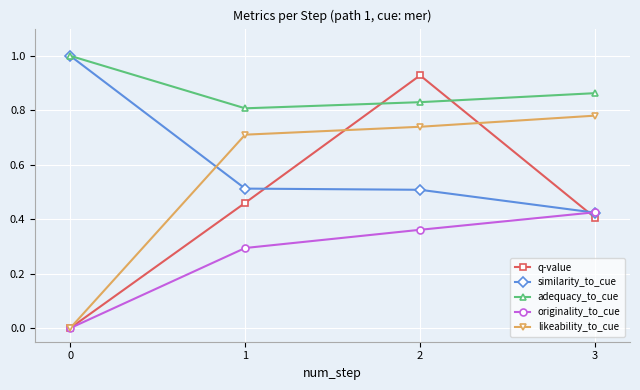

What is the highest value of the adequacy_to_cue series?

1.0